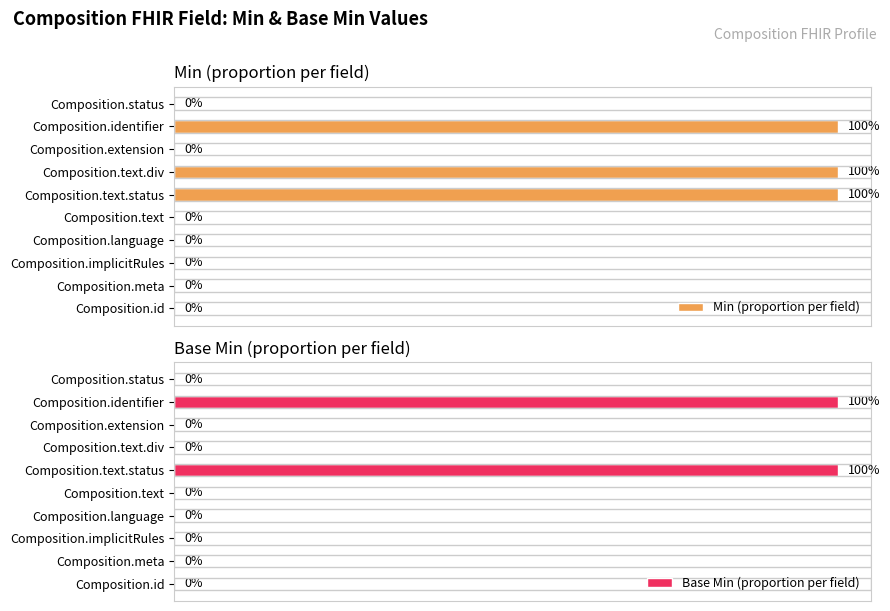

Count the Min (proportion per field) values in the range 0 to 100.

10